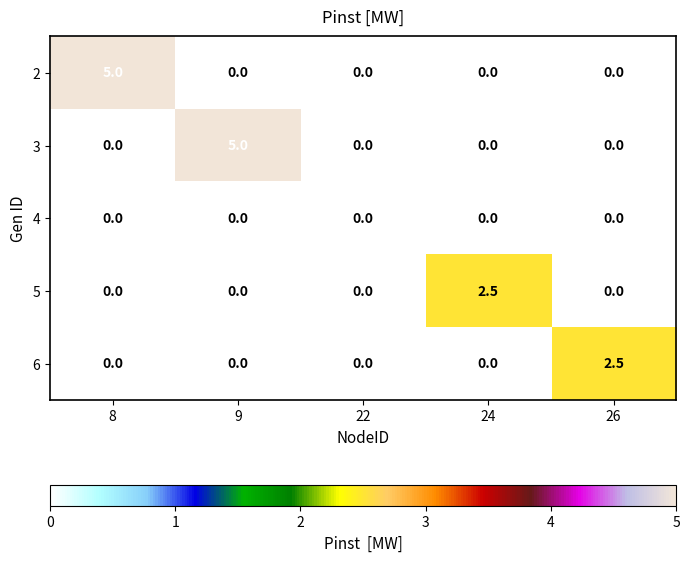

What is the spread (max minus min) of values at 26?

2.5